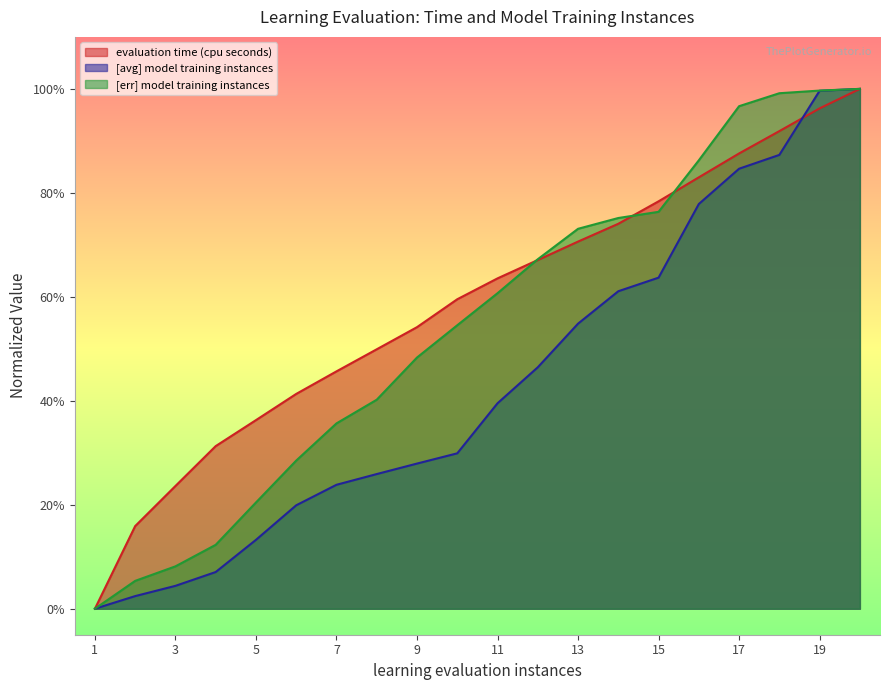

Is it true that evaluation time (cpu seconds) equals 0.1 at 3?

False